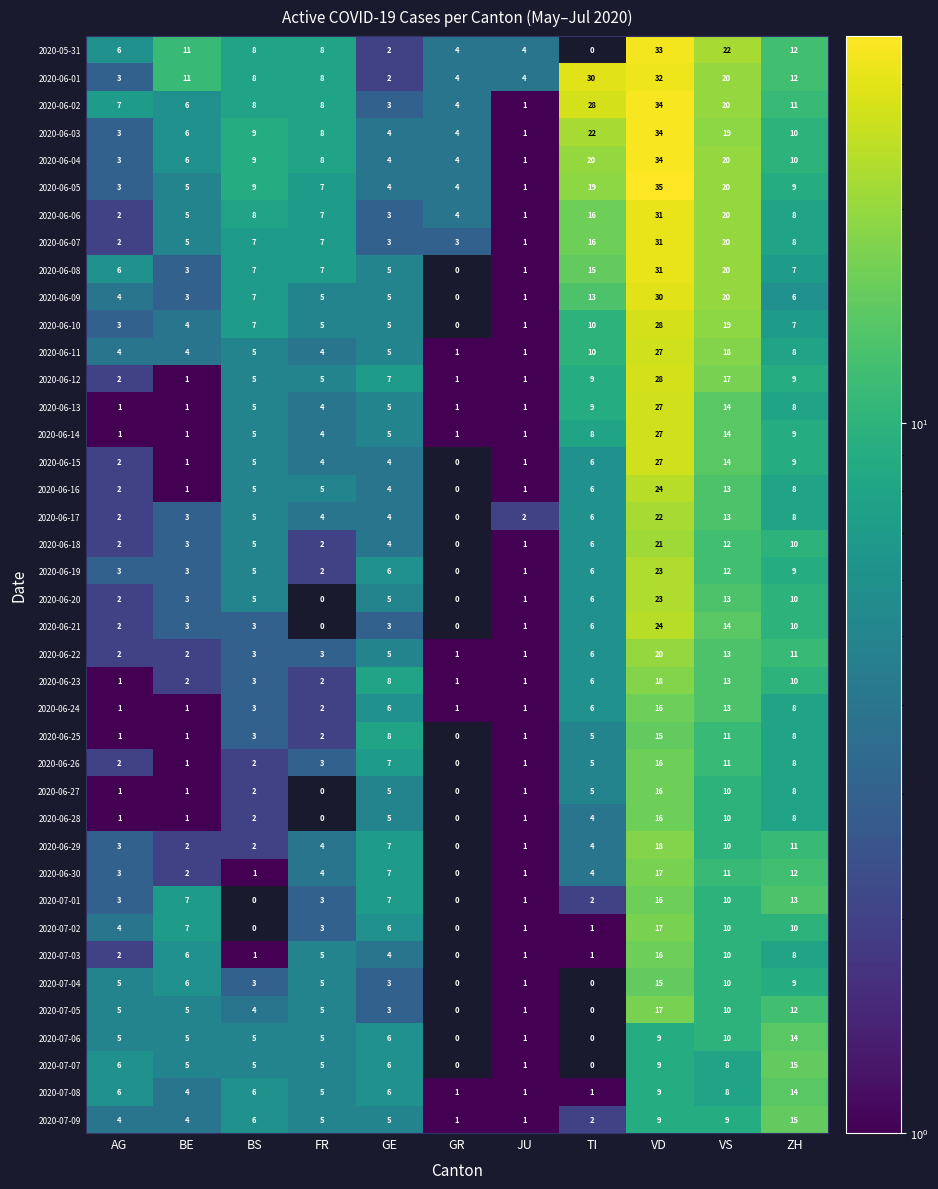

Where does the 2020-06-01 series first go above 8?

BE